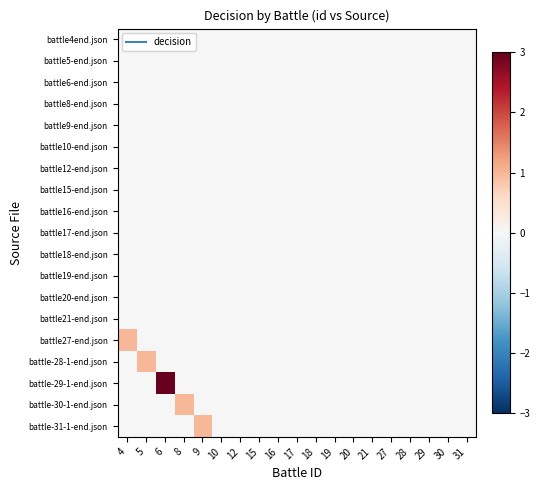

How many data points does each series have?

19